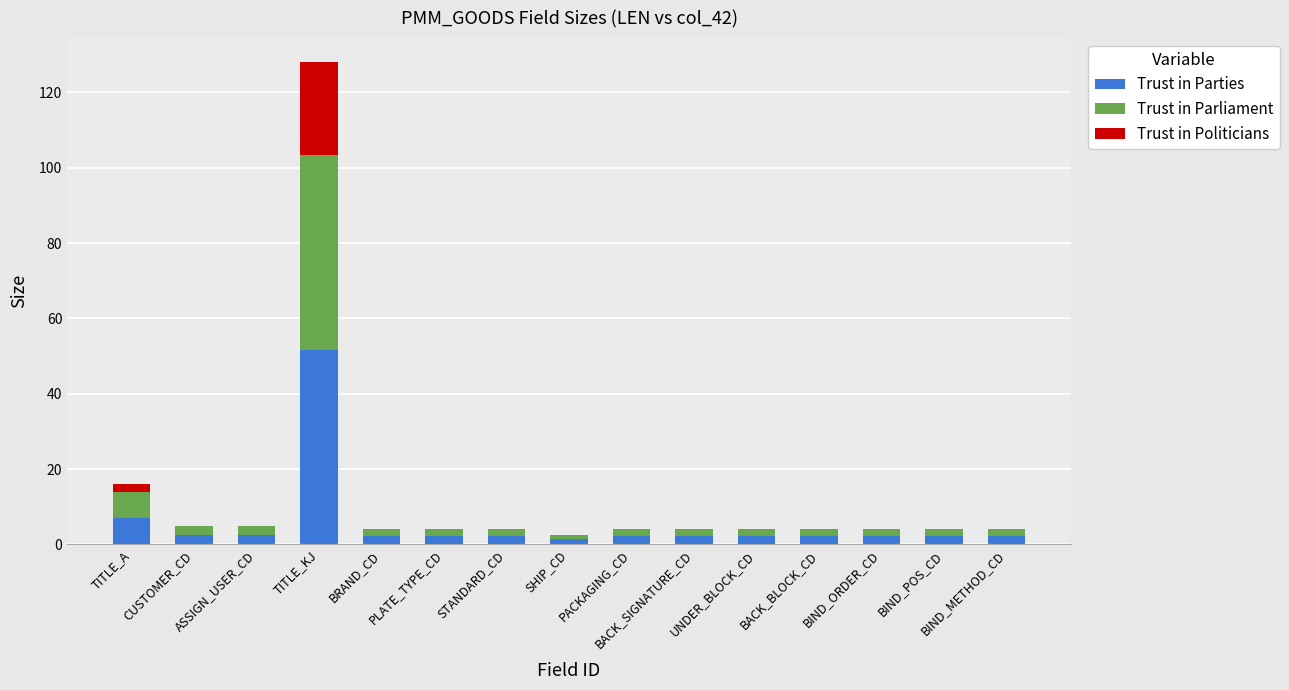

What is the sum of all Trust in Parties values?

85.9